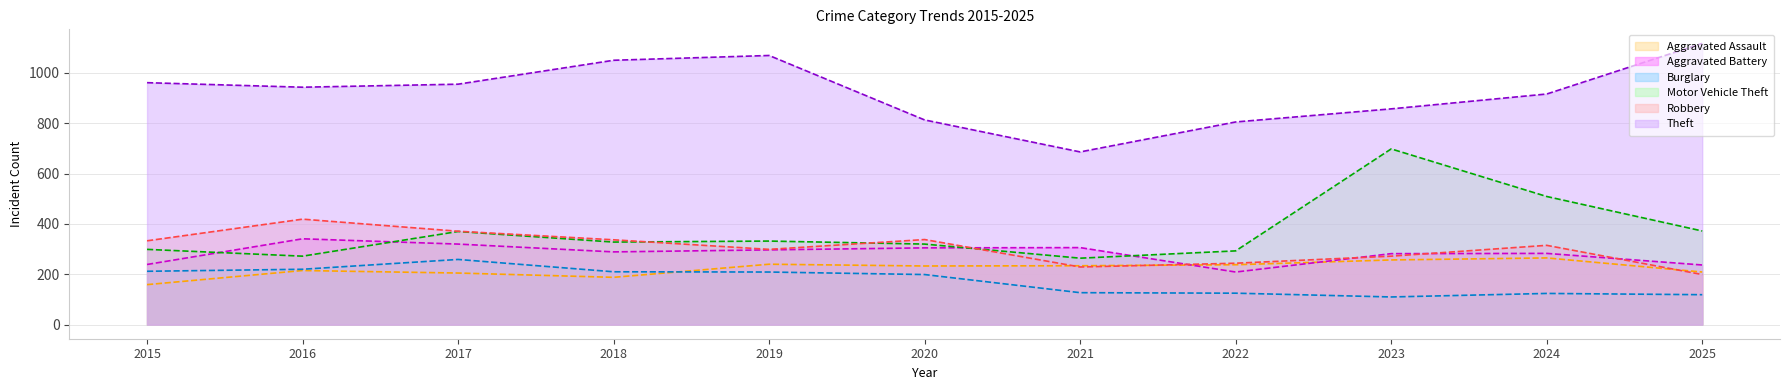

The value of Motor Vehicle Theft at 2019 is 332. True or false?

True